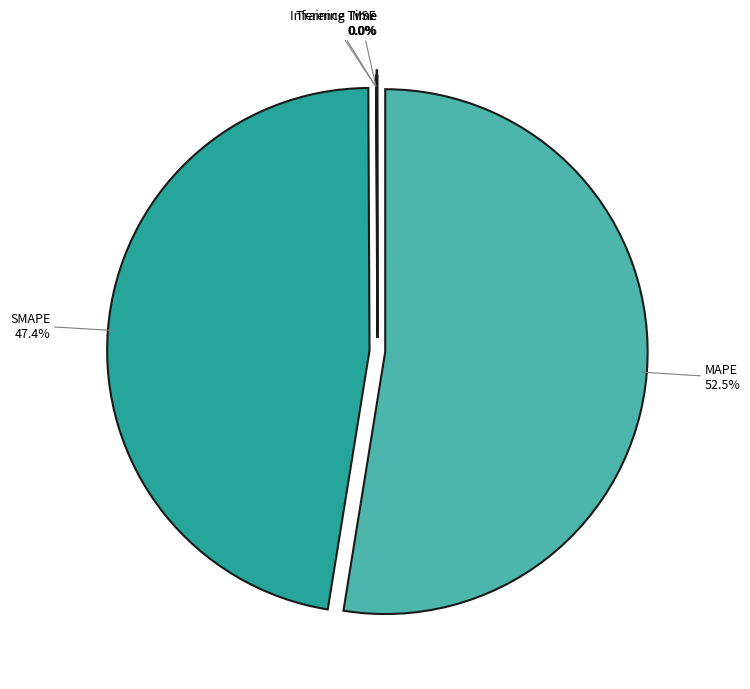

Which category accounts for the majority?

MAPE